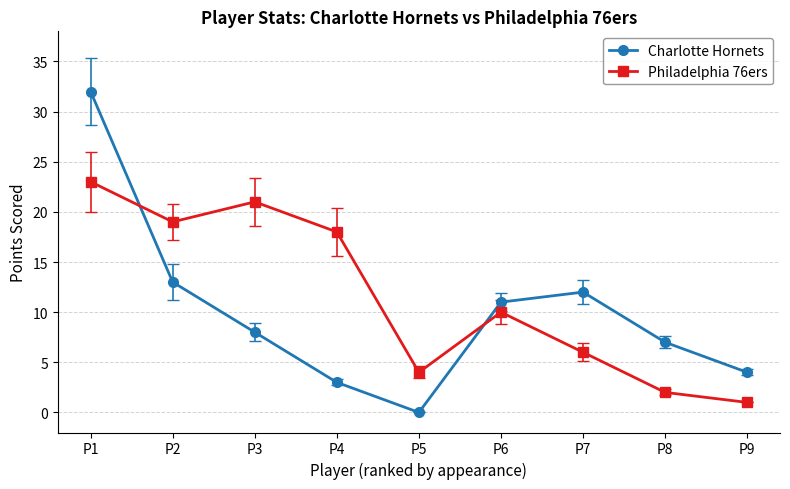

What are all the series names shown in the legend?

Charlotte Hornets, Philadelphia 76ers